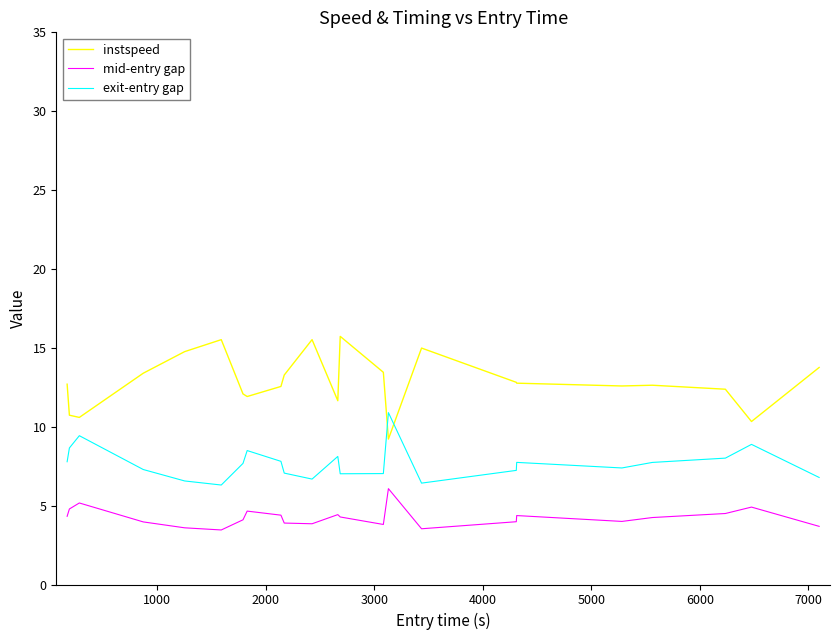

What is the difference between the maximum and minimum values in the mid-entry gap series?

2.6